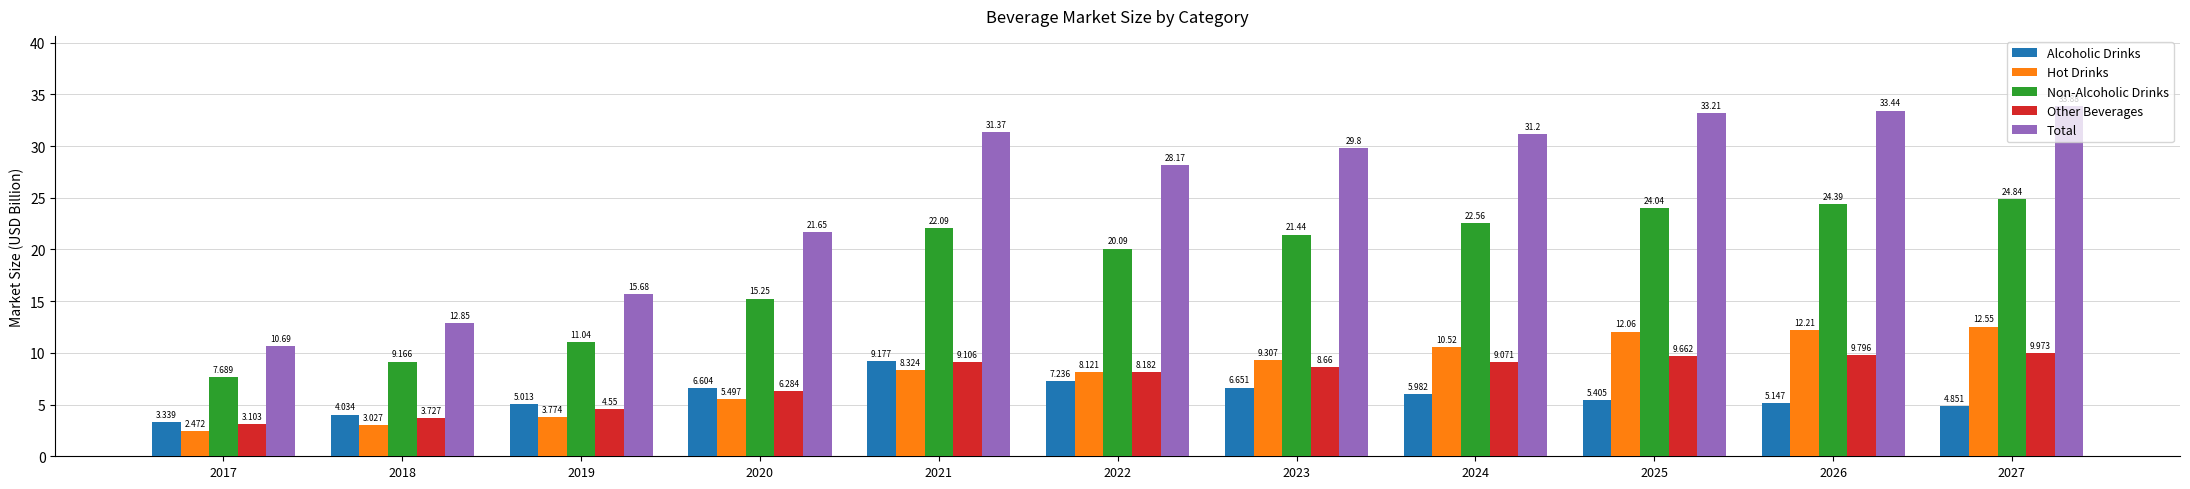

Is the value of Alcoholic Drinks at 2024 greater than the value of Total at 2026?

No